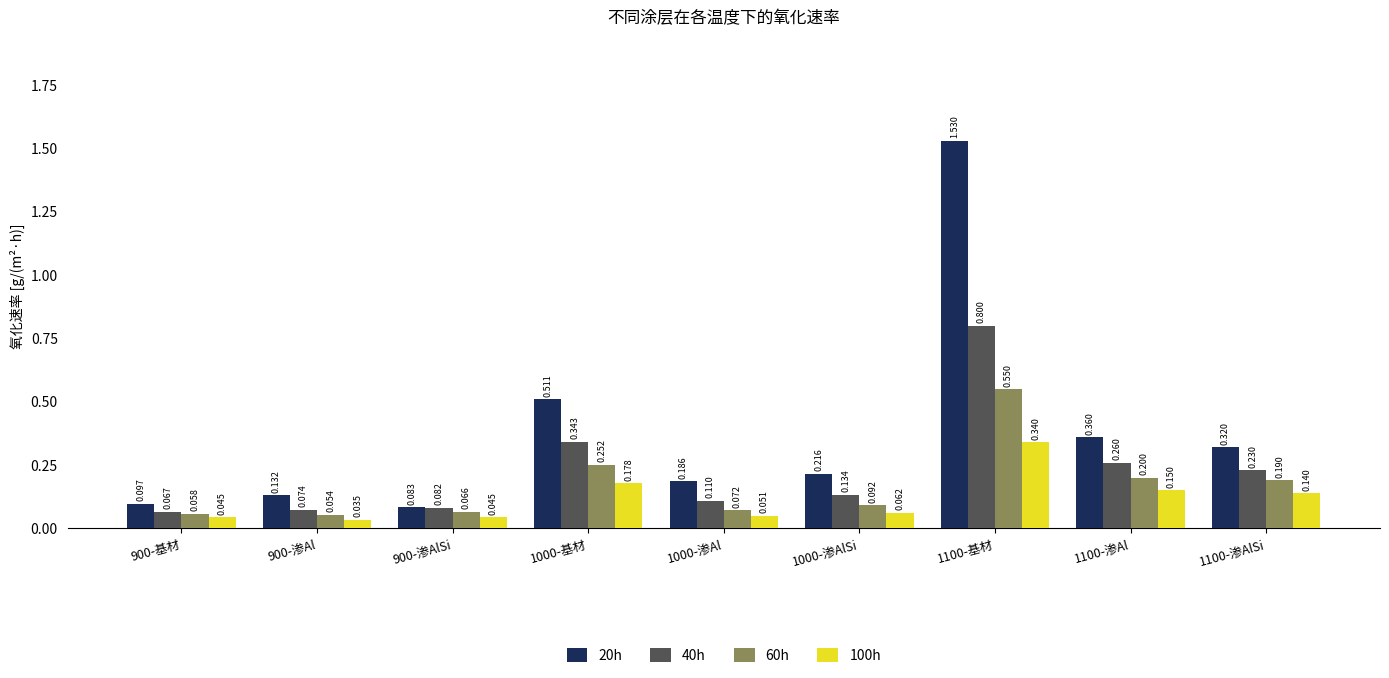

At which label is 20h closest to 0?

900-渗AlSi